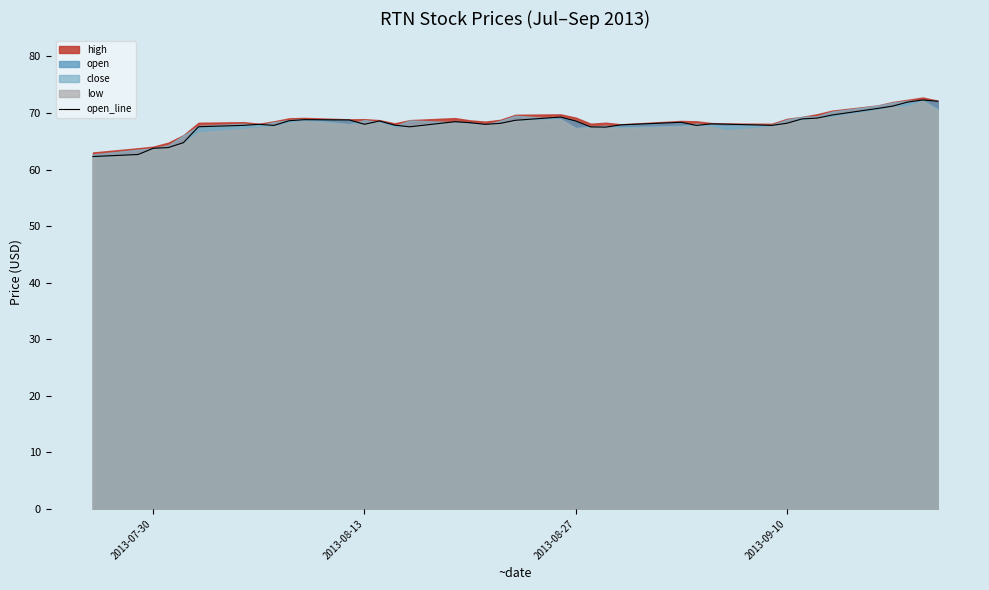

What is the highest value of the open_line series?

72.3